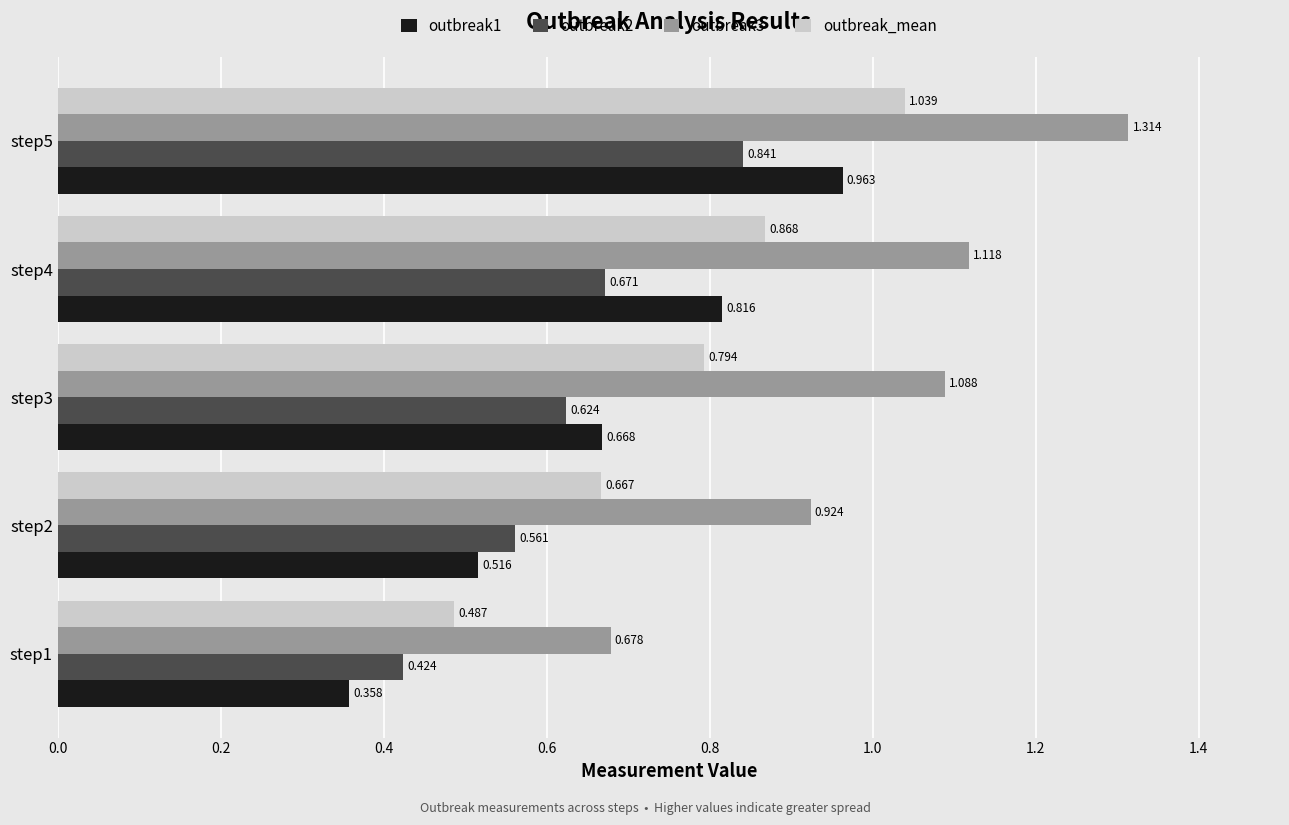

Is the value of outbreak3 at step3 greater than the value of outbreak2 at step4?

Yes